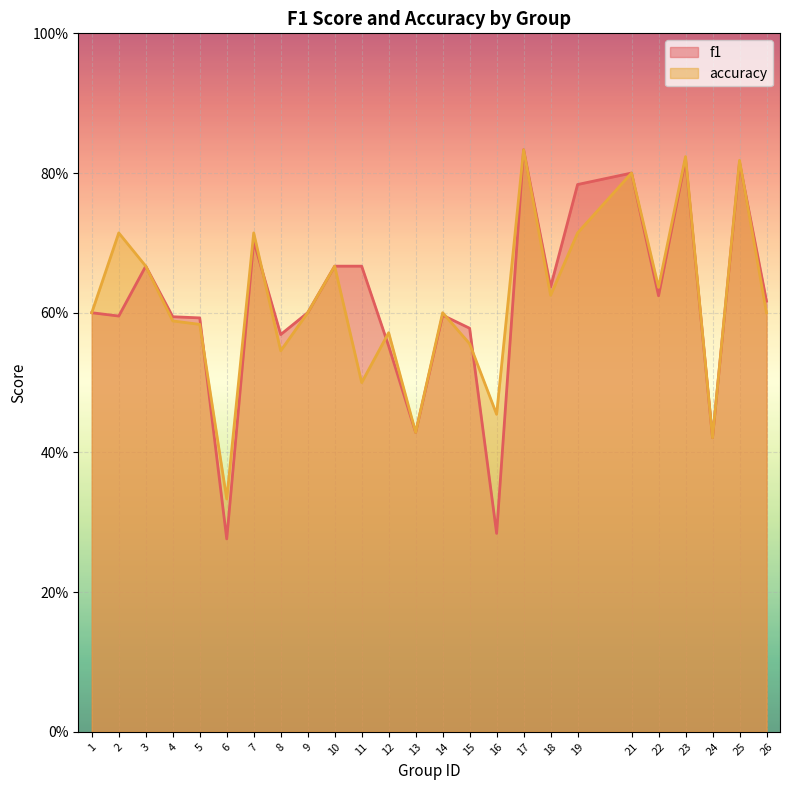

How many categories are shown in the chart?

25